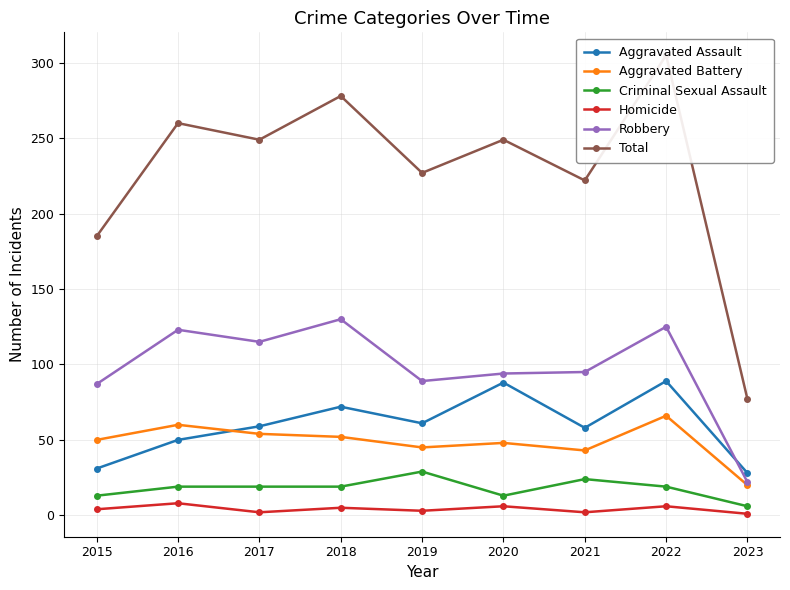

What is the spread (max minus min) of values at 2016?

252